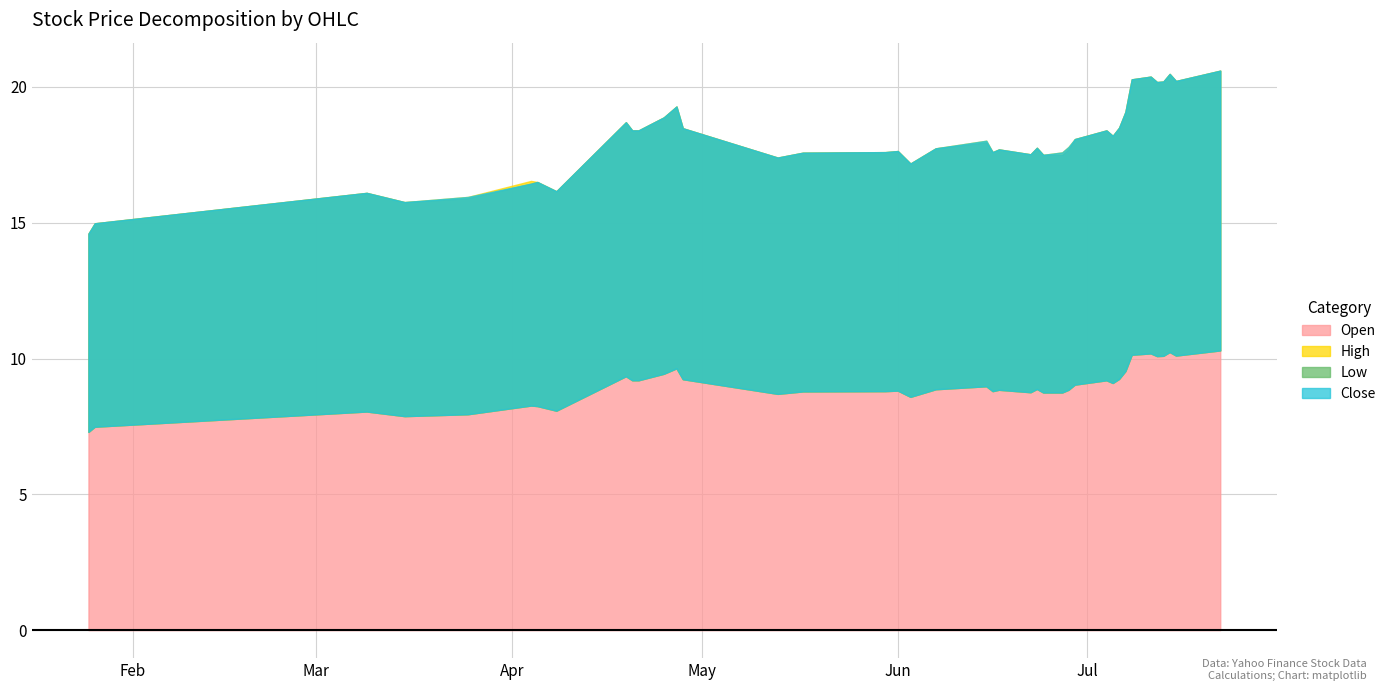

What is the difference between the maximum and minimum values in the High series?

3.0